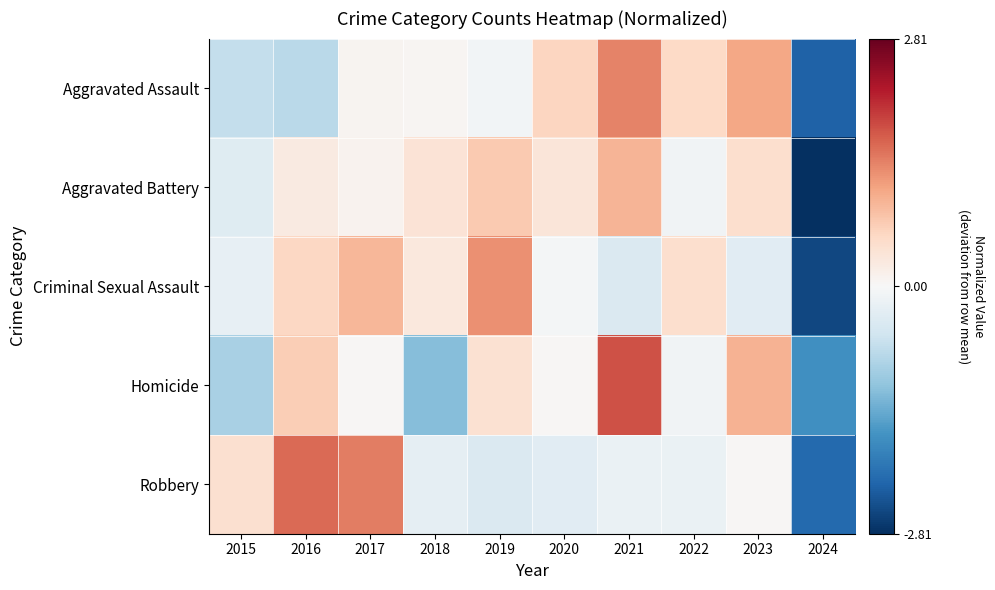

Which category has the lowest value across all series?

2024